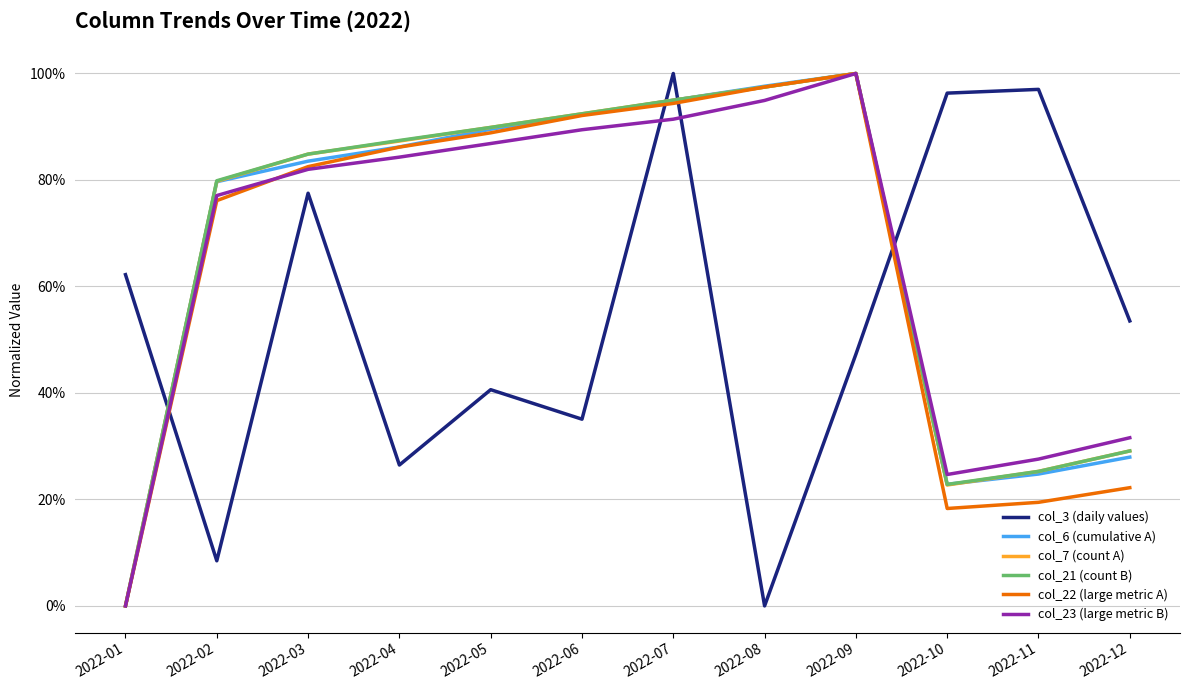

What is the average value of the col_3 (daily values) series?

0.5